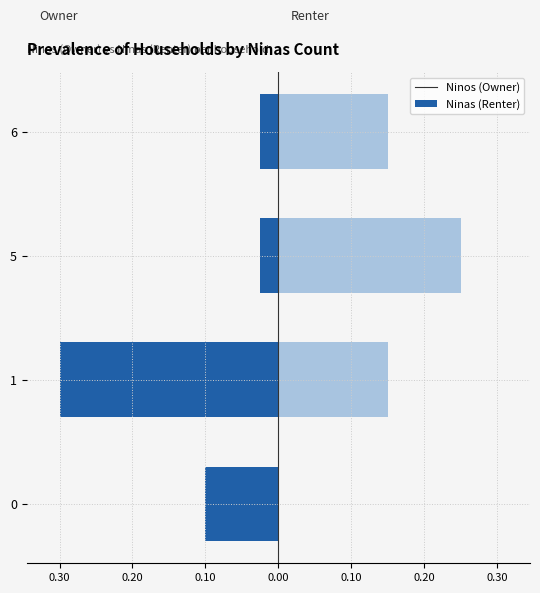

What is the average value of the Ninos (Owner) series?

-0.1